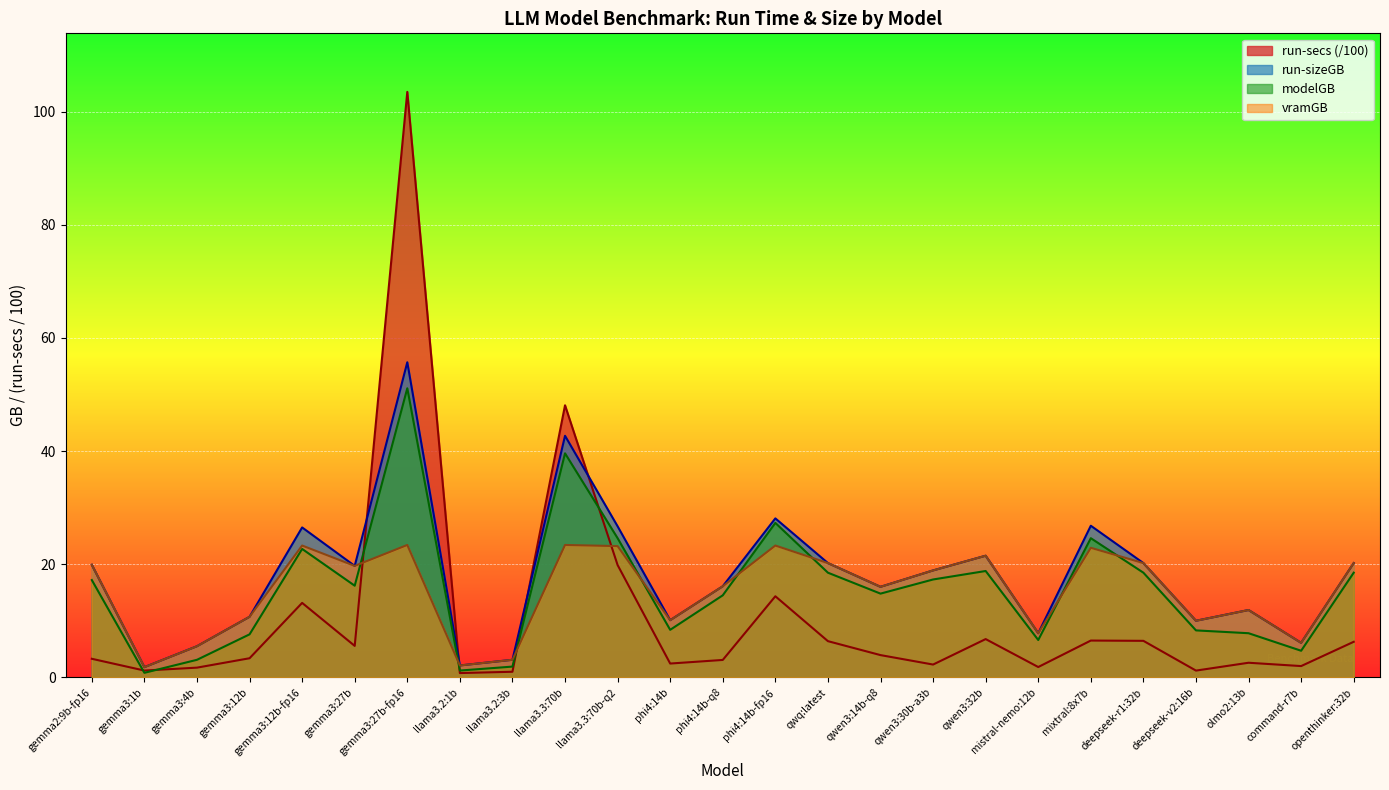

Which series has the largest total across all categories?

run-sizeGB